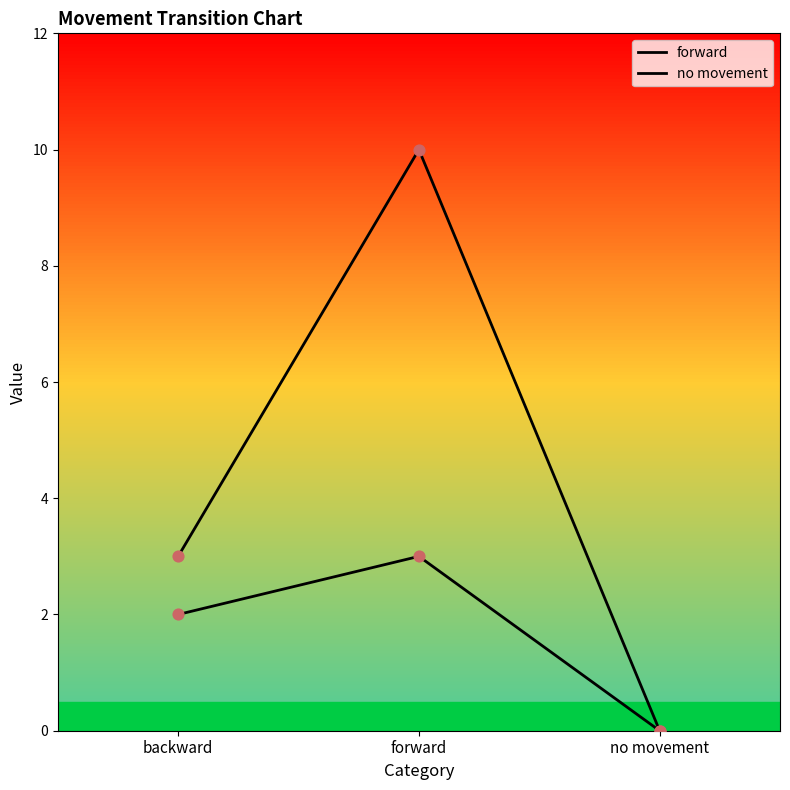

At how many categories does at least one series exceed 2?

2